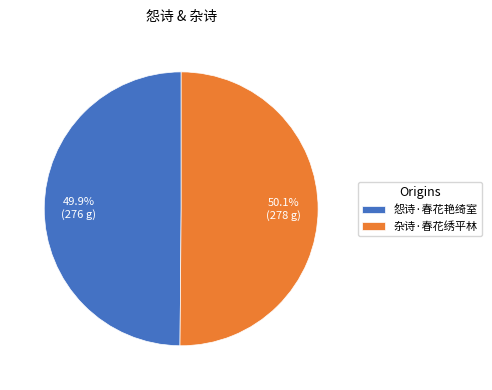

Do 怨诗·春花艳绮室 and 杂诗·春花绣平林 together represent more than half of the pie?

Yes